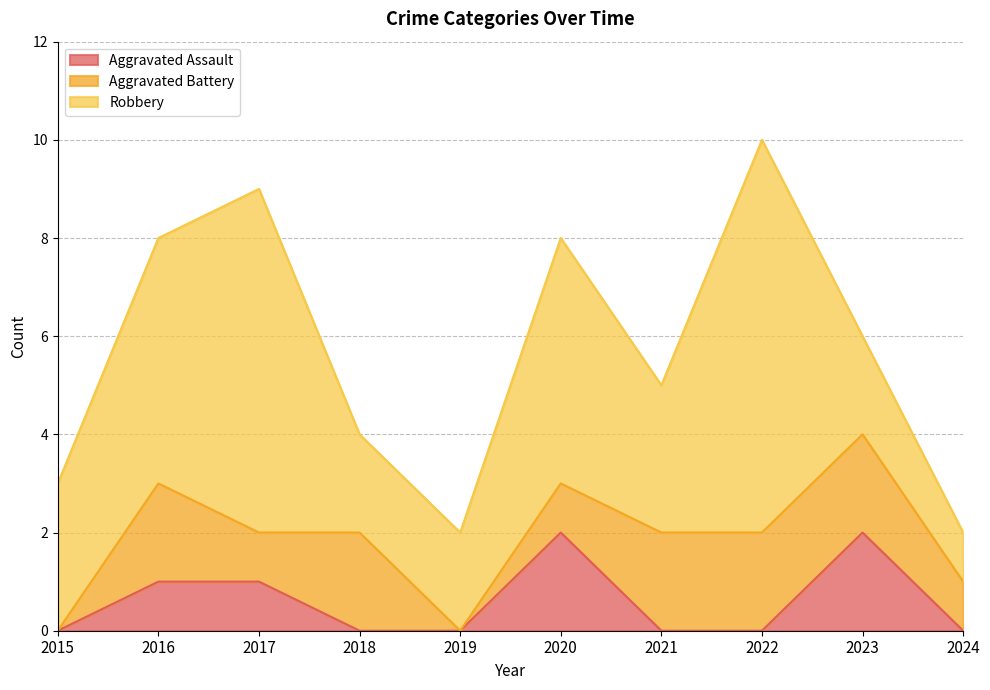

Reading left to right, transcribe all the data shown in this chart.

Aggravated Assault: 2015=0	2016=1	2017=1	2018=0	2019=0	2020=2	2021=0	2022=0	2023=2	2024=0
Aggravated Battery: 2015=0	2016=2	2017=1	2018=2	2019=0	2020=1	2021=2	2022=2	2023=2	2024=1
Robbery: 2015=3	2016=5	2017=7	2018=2	2019=2	2020=5	2021=3	2022=8	2023=2	2024=1